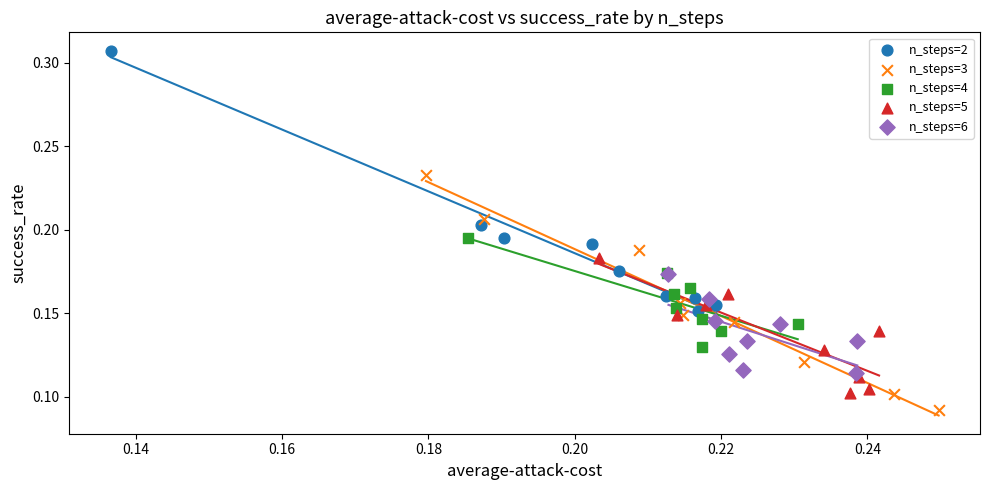

Which series reaches the minimum Y coordinate?

n_steps=3